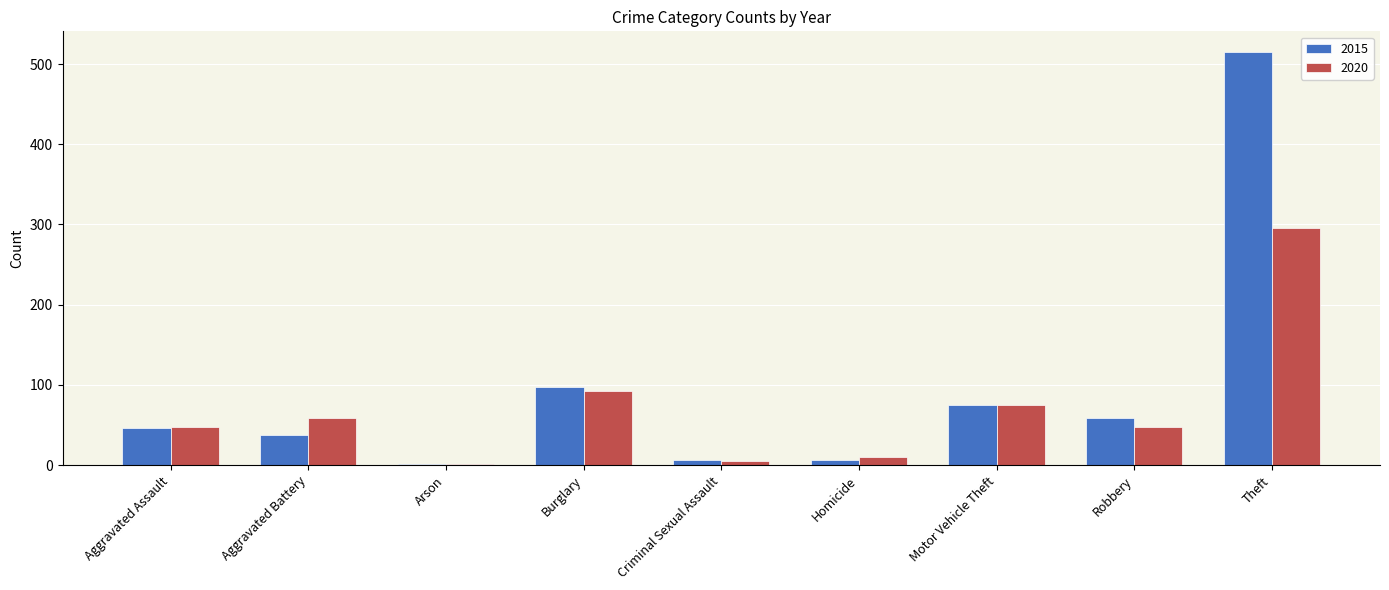

At which category does the chart reach its peak across all series?

Theft